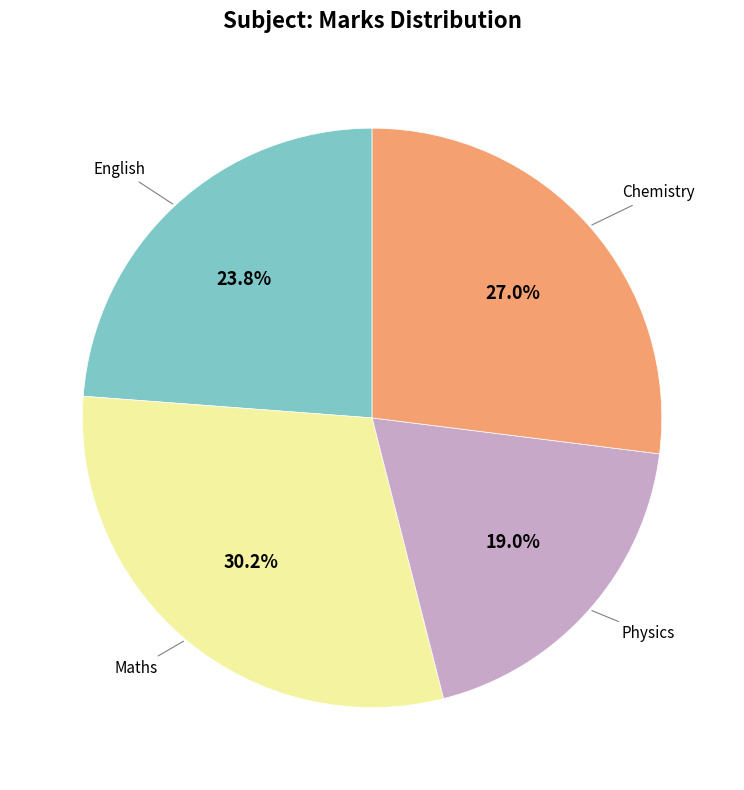

Is there a majority slice in this chart?

No